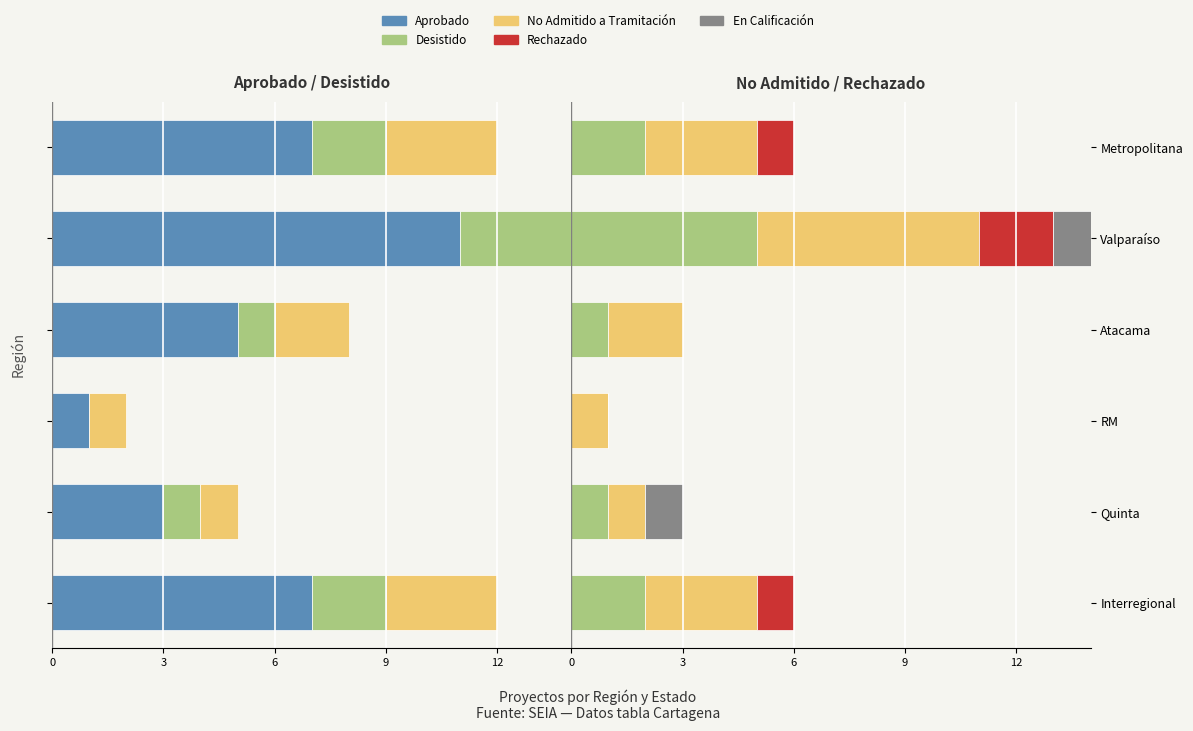

How many bars are there in each group?

5